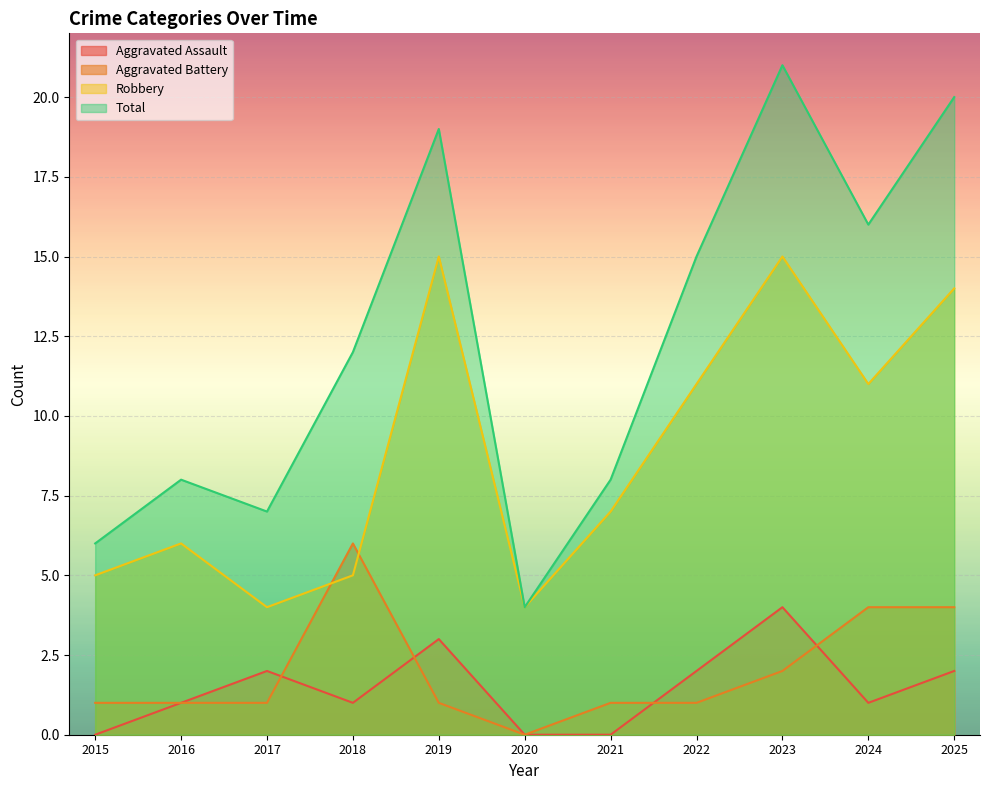

Which has a higher value, 2025 or 2024?

2025